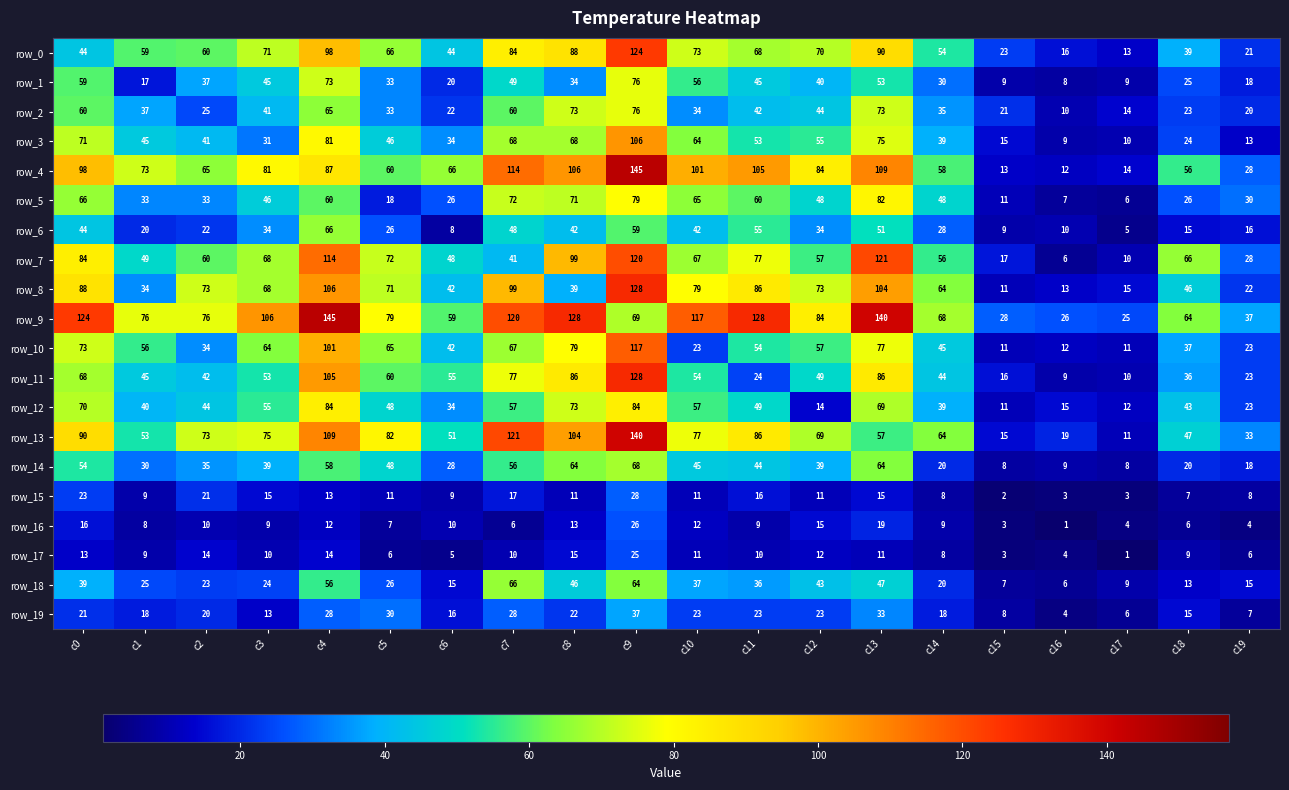

Which series has the widest spread of values?

row_4